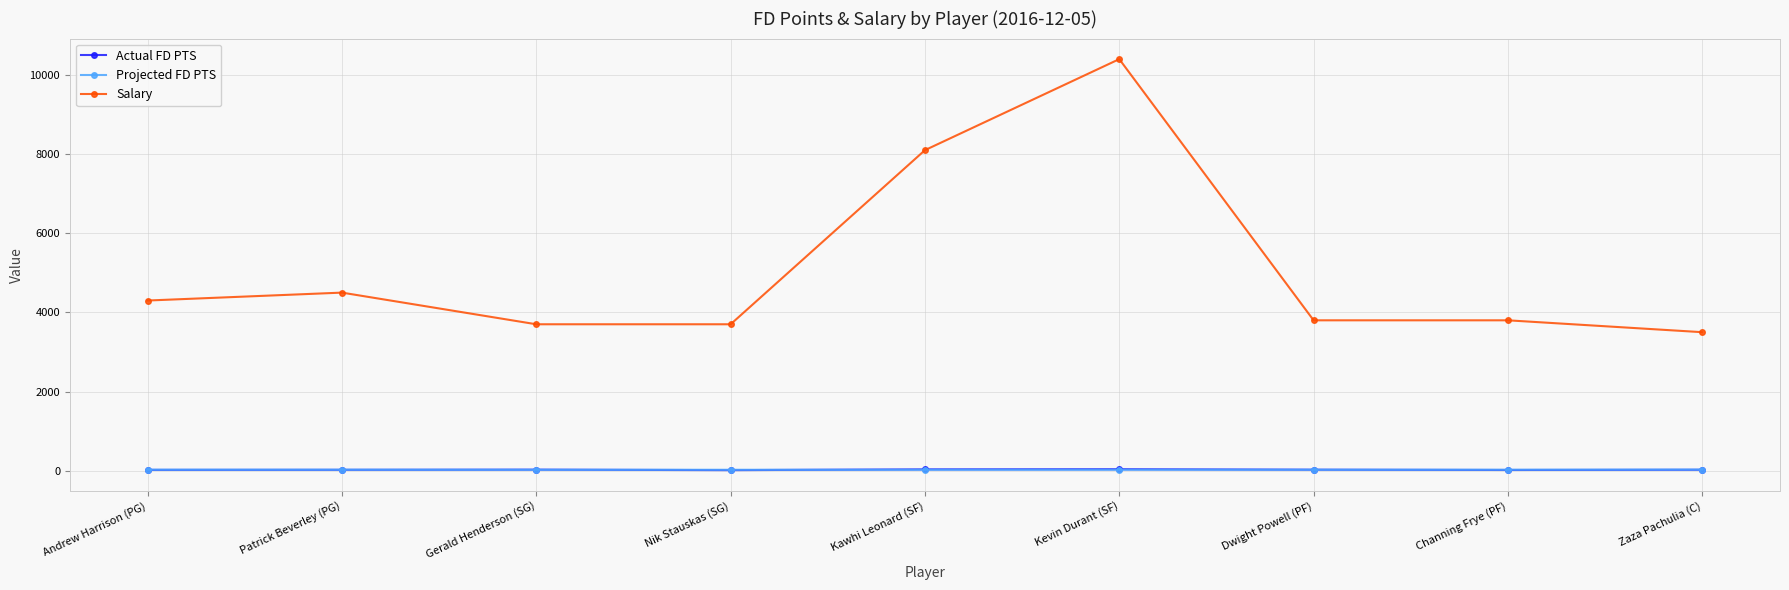

Which category has the highest value across all series?

Kevin Durant (SF)